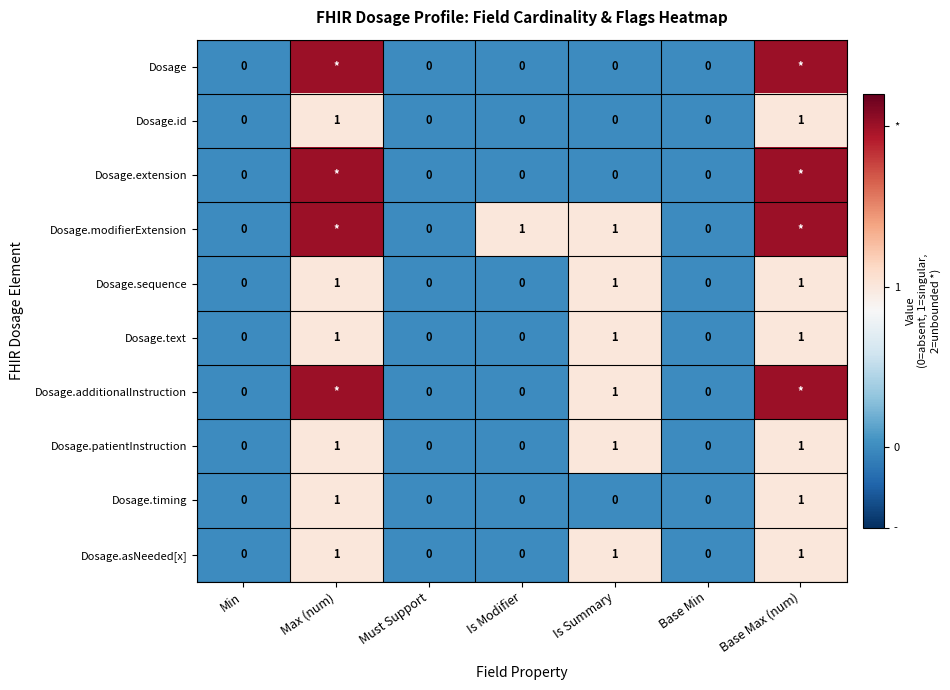

True or false: Dosage.asNeeded[x] has a value of 1 at Base Max (num).

True